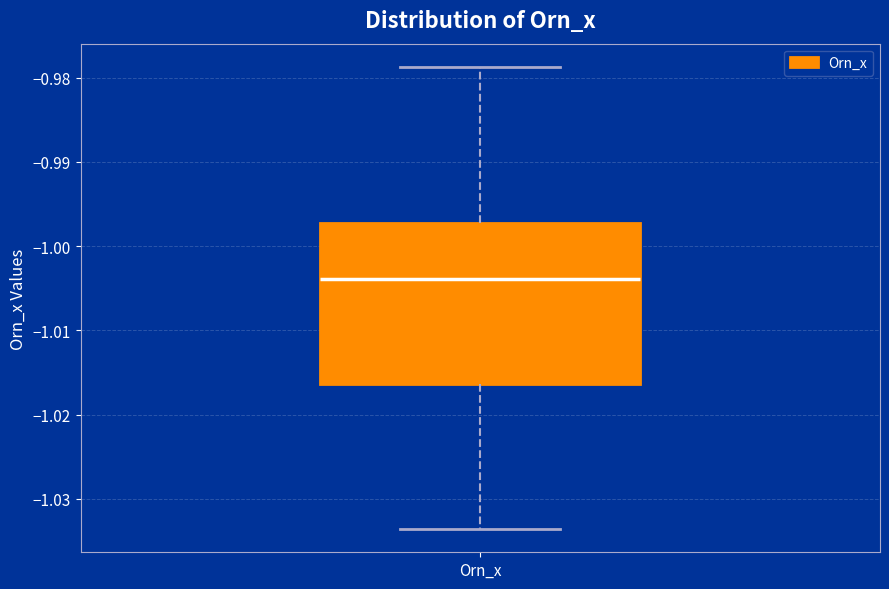

Read this box plot against the y-axis: the position of the median line, the range covered by the box, and the ends of both whiskers. The values are not printed on the chart, so give them approximately, as read against the axis.

median -1.004, box -1.016 to -0.997, whiskers -1.034 to -0.979